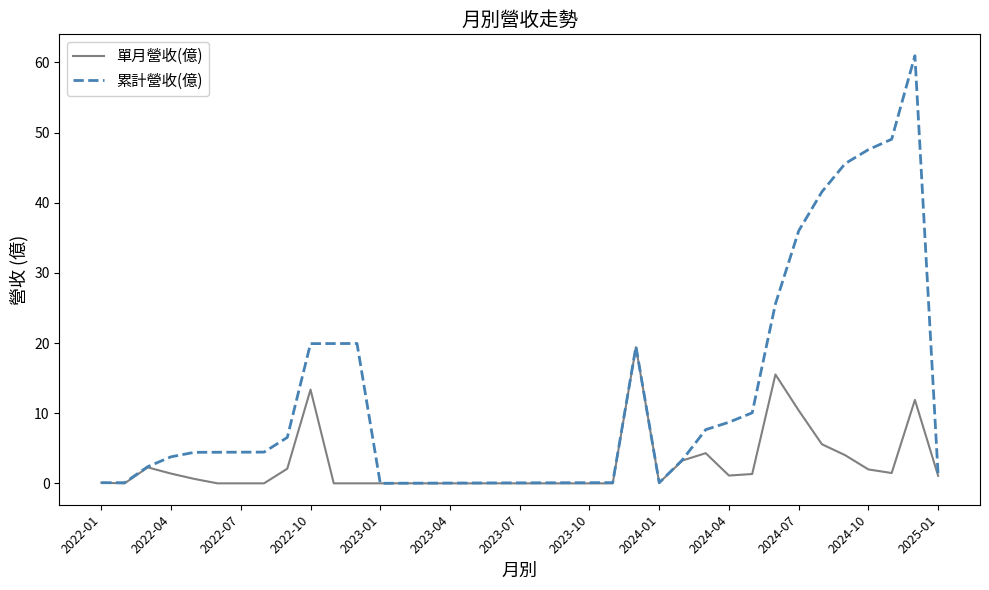

What is the maximum value shown in the chart?

61.0